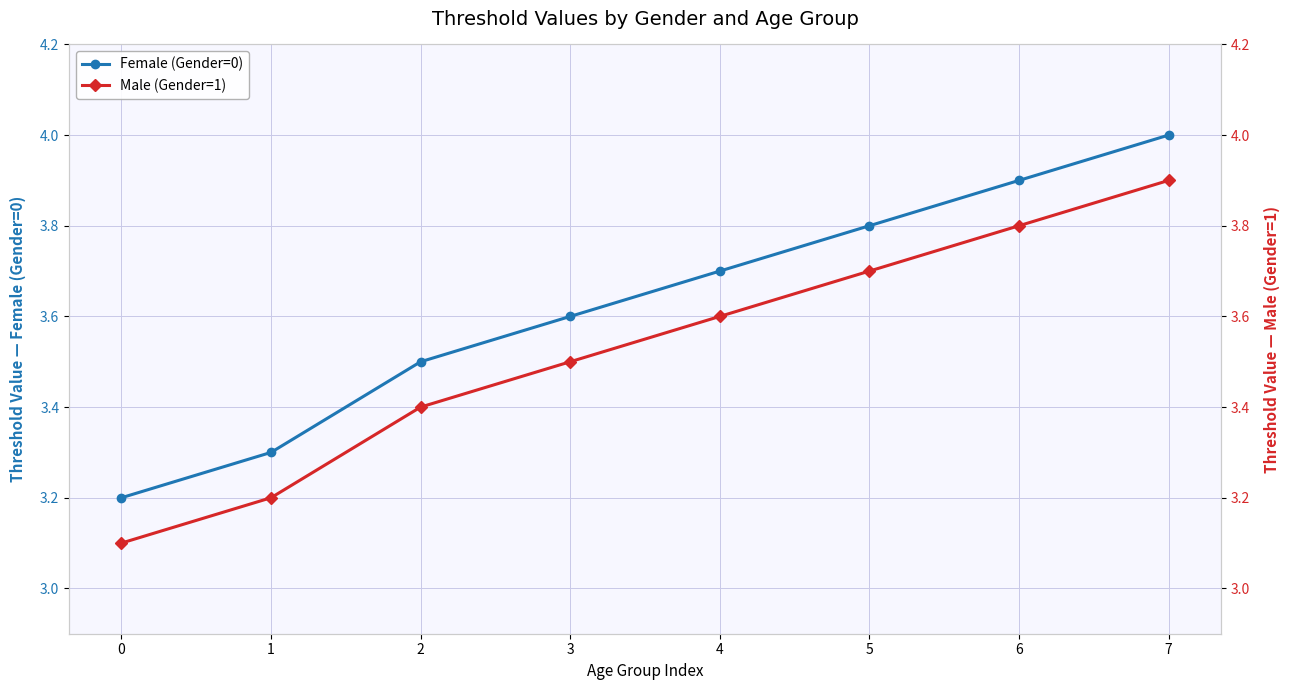

True or false: Male (Gender=1) and Female (Gender=0) intersect in this chart.

False